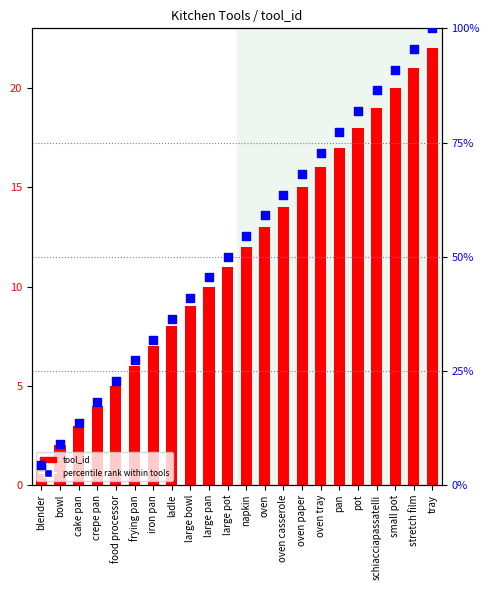

At how many categories does at least one series exceed 94?

2